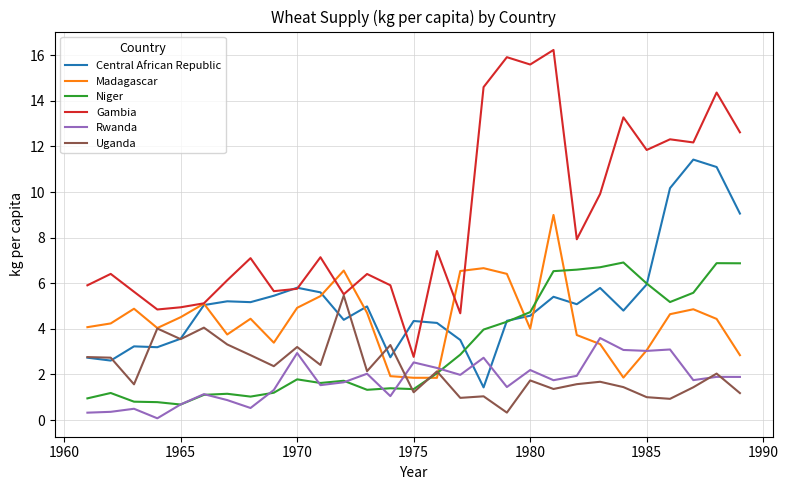

Which series has the largest total across all categories?

Gambia